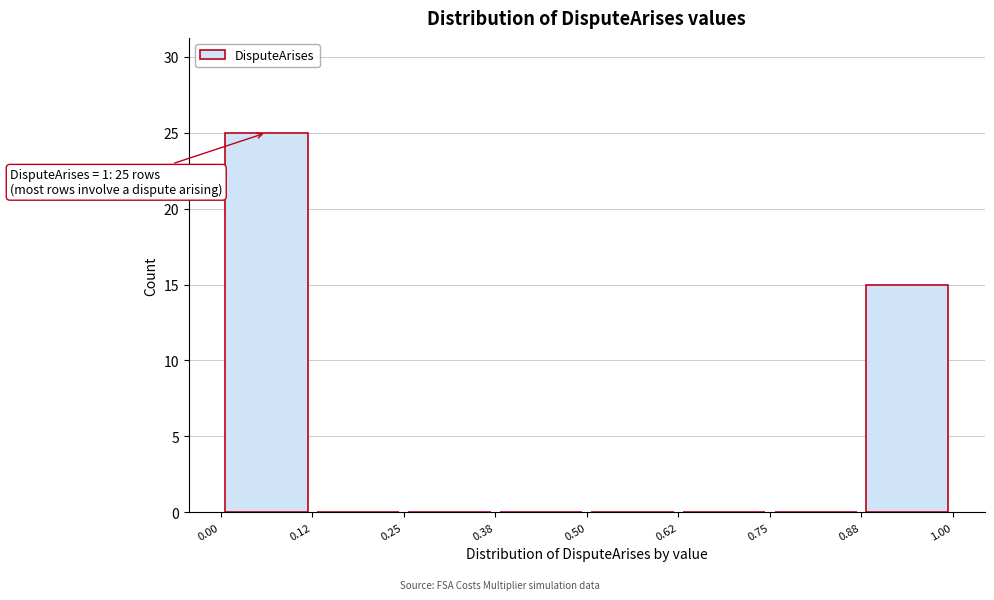

Over which range of the x-axis is the bar tallest?

0.00 to 0.12